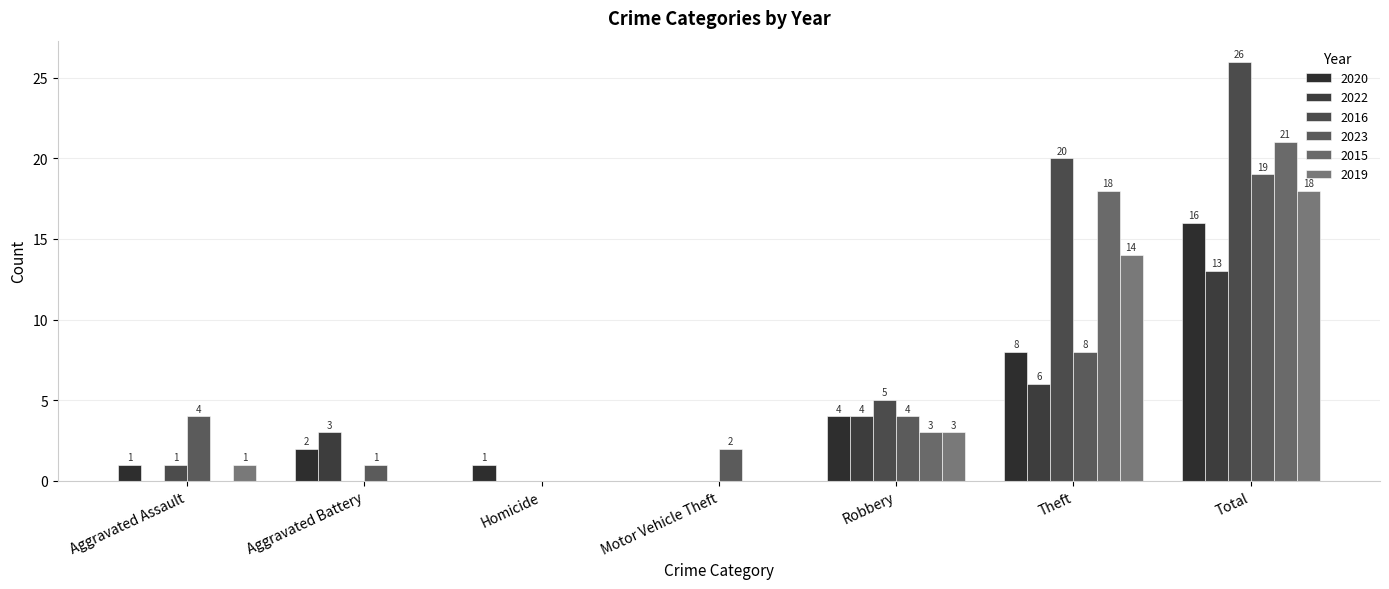

The value of 2022 at Motor Vehicle Theft is 0. True or false?

True